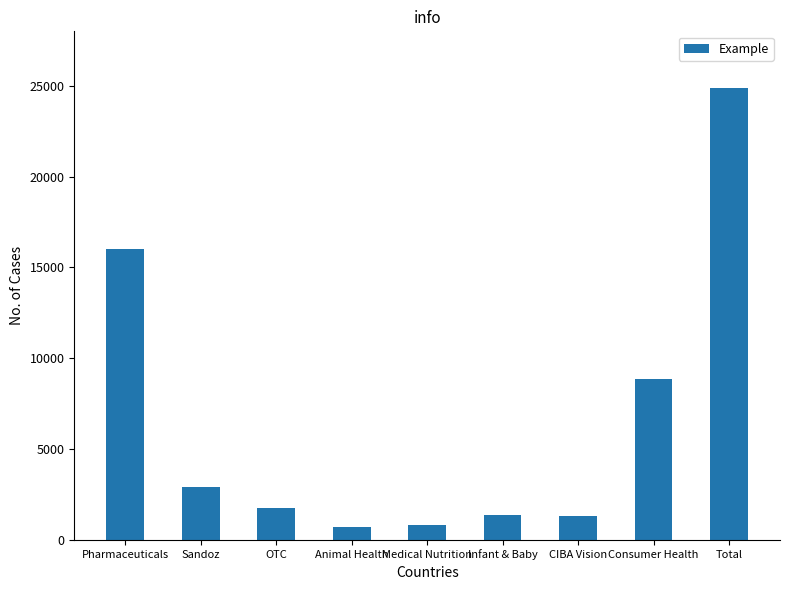

What is the change in value from Medical Nutrition to Consumer Health?

+8029